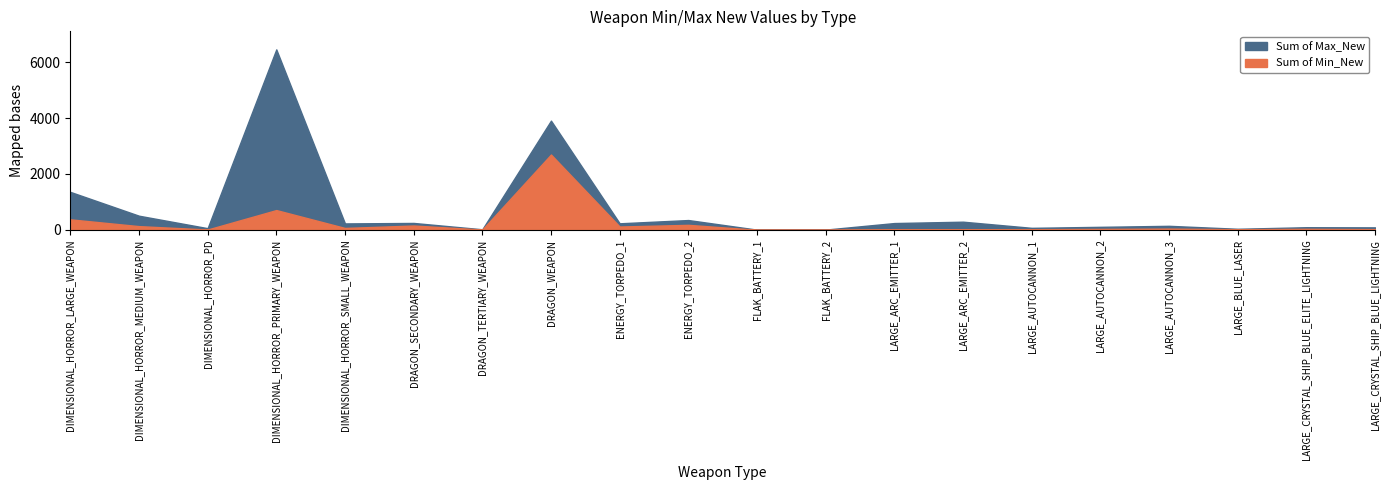

True or false: Sum of Max_New and Sum of Min_New intersect in this chart.

False